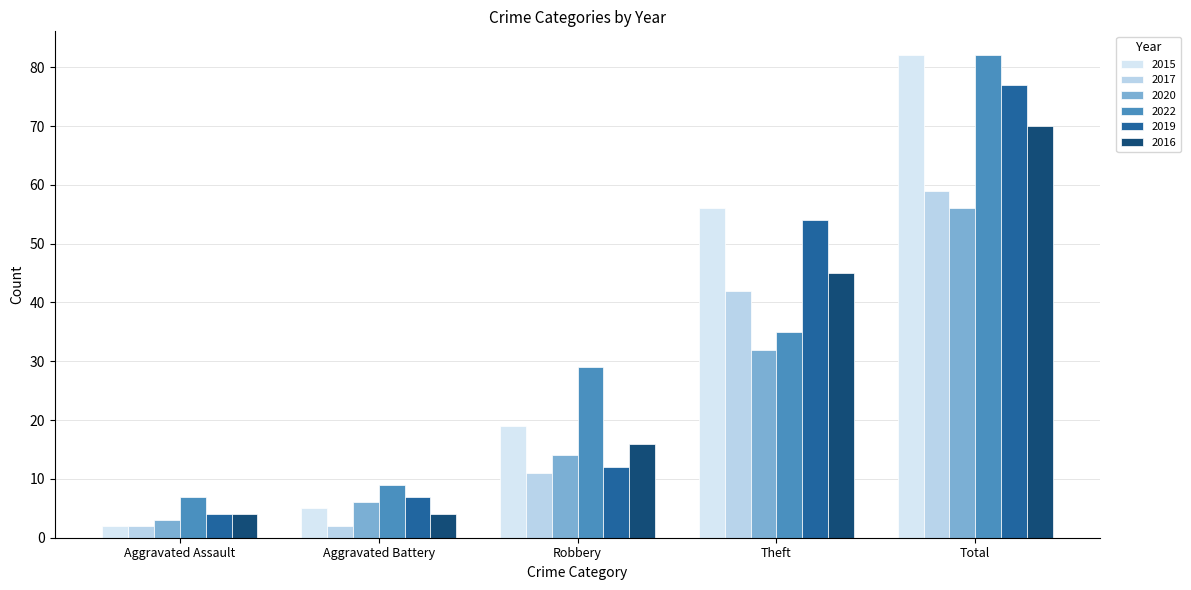

Does the chart contain stacked bars?

No